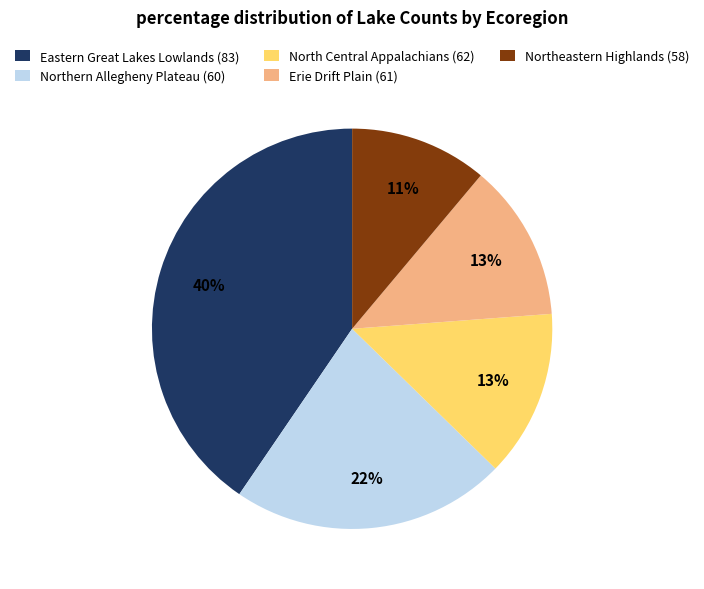

What is the ratio of the value at Northern Allegheny Plateau (60) to the value at Northeastern Highlands (58)?

2.0